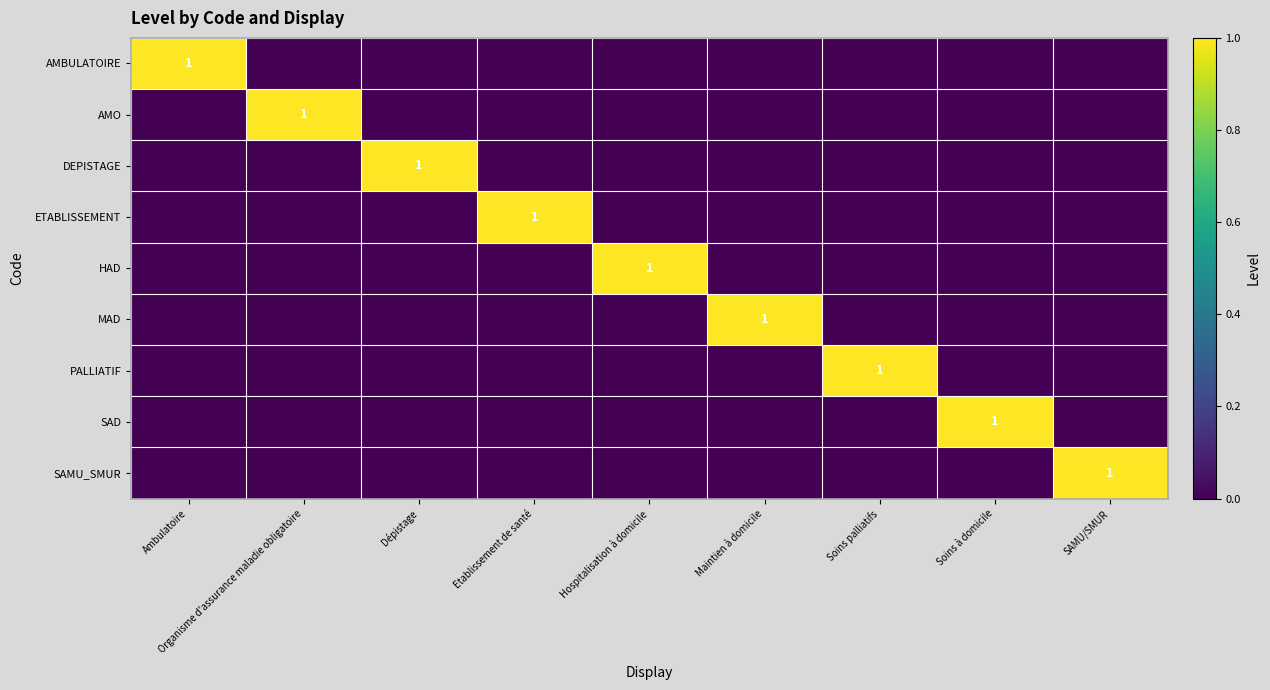

At which category is the sum across all series the highest?

Ambulatoire